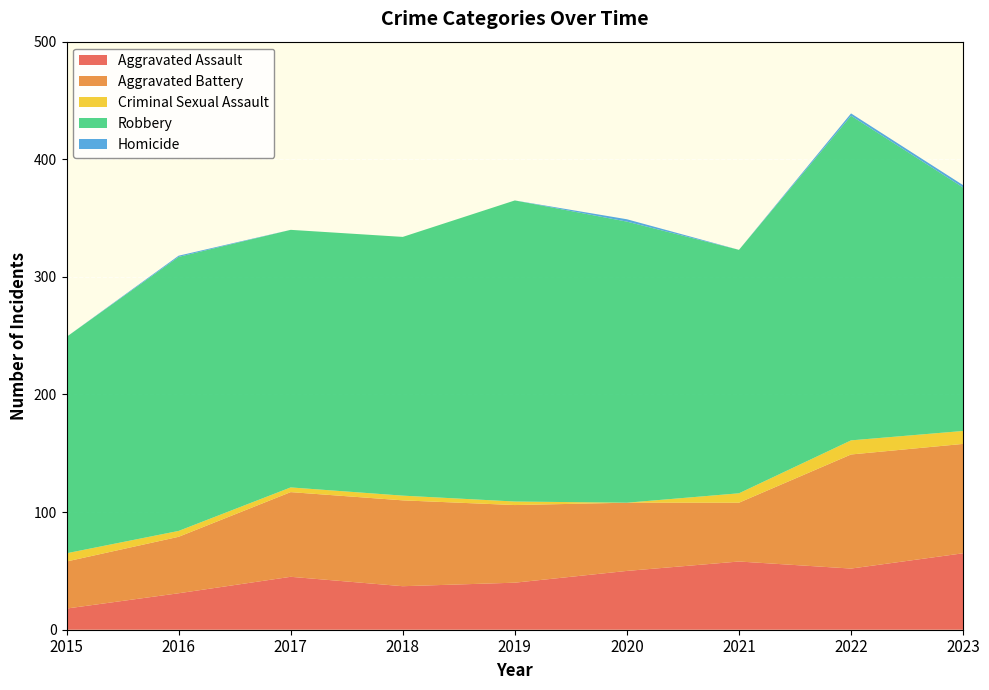

Reading left to right, transcribe all the data shown in this chart.

Aggravated Assault: 18	31	45	37	40	50	58	52	65
Aggravated Battery: 40	48	72	73	66	58	50	97	93
Criminal Sexual Assault: 7	5	4	4	3	0	8	12	11
Robbery: 184	233	219	220	256	239	207	276	207
Homicide: 0	1	0	0	0	2	0	2	2